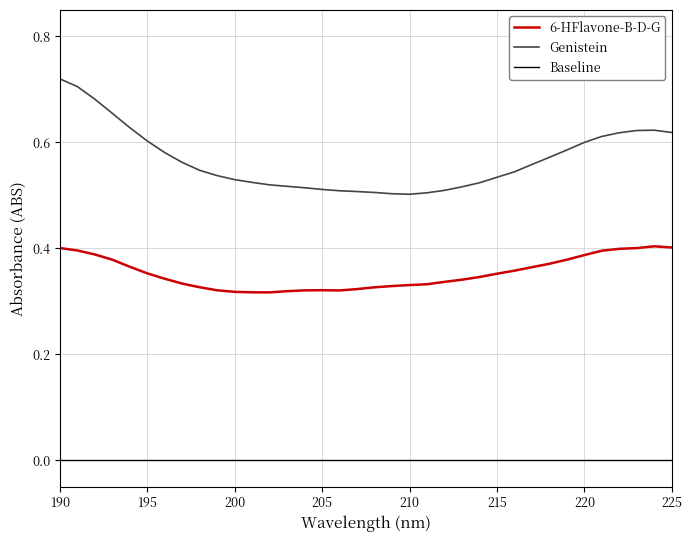

True or false: Baseline and Genistein cross at least once.

False